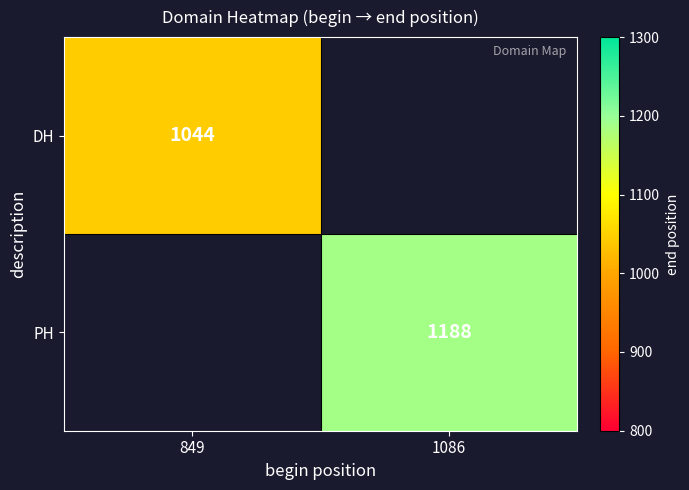

Is it true that PH equals 1188 at 1086?

True